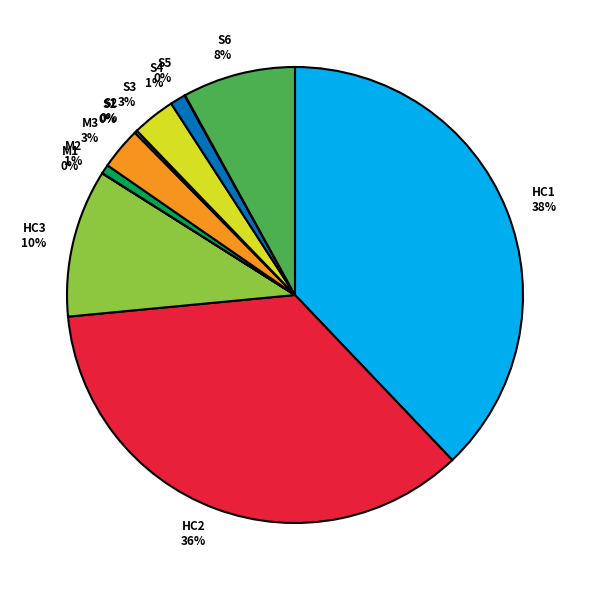

Does M3 account for over 50% of the chart?

No